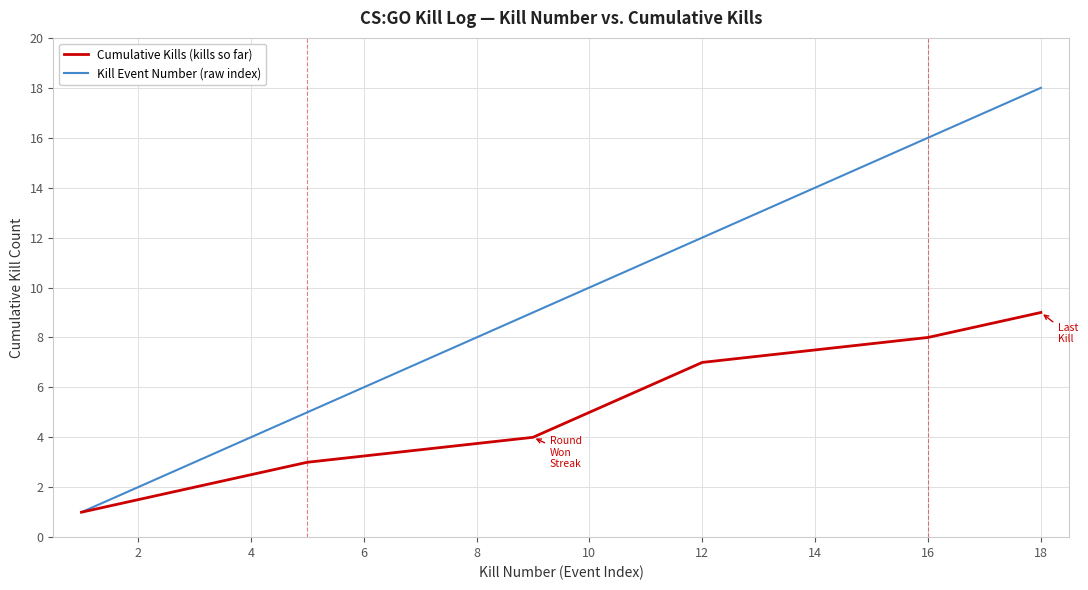

What is the highest value of the Cumulative Kills (kills so far) series?

9